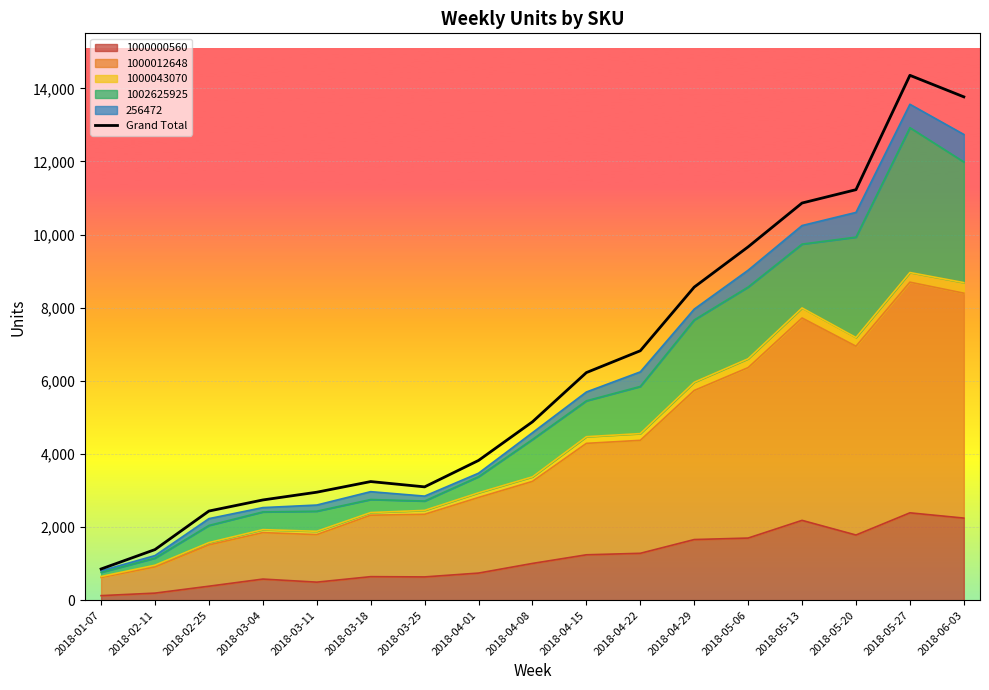

At which label does the data first exceed 4878?

2018-04-15